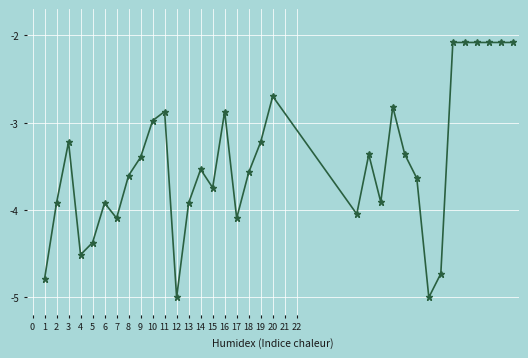

How many data points are above -3?

11